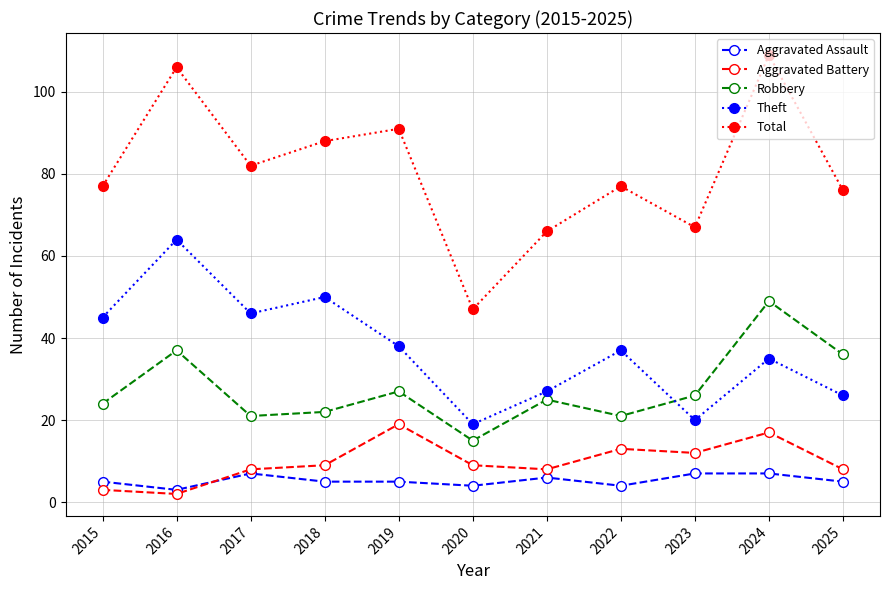

True or false: Aggravated Assault and Robbery cross at least once.

False